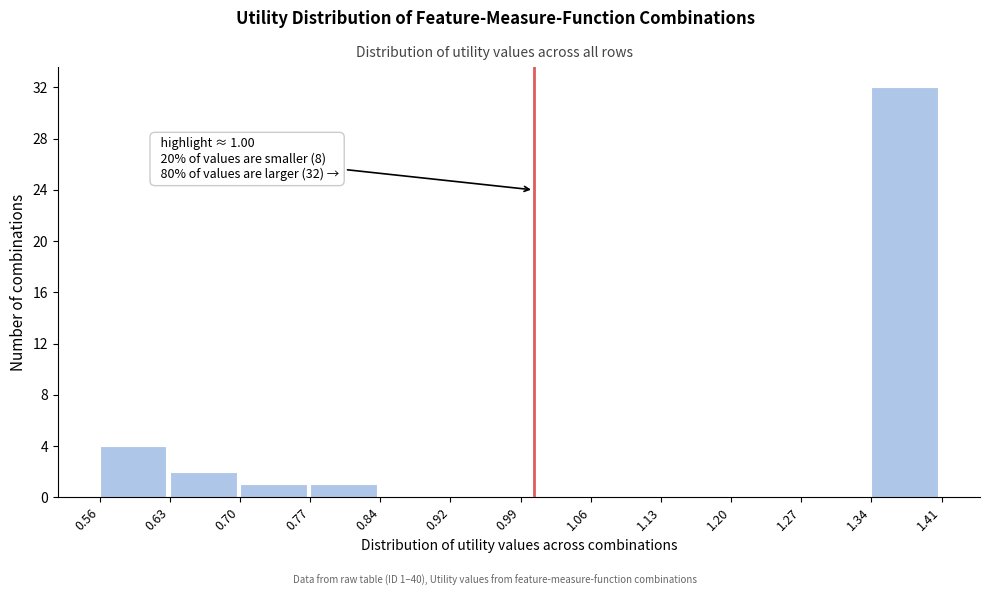

Over which range of the x-axis is the bar tallest?

1.34 to 1.41